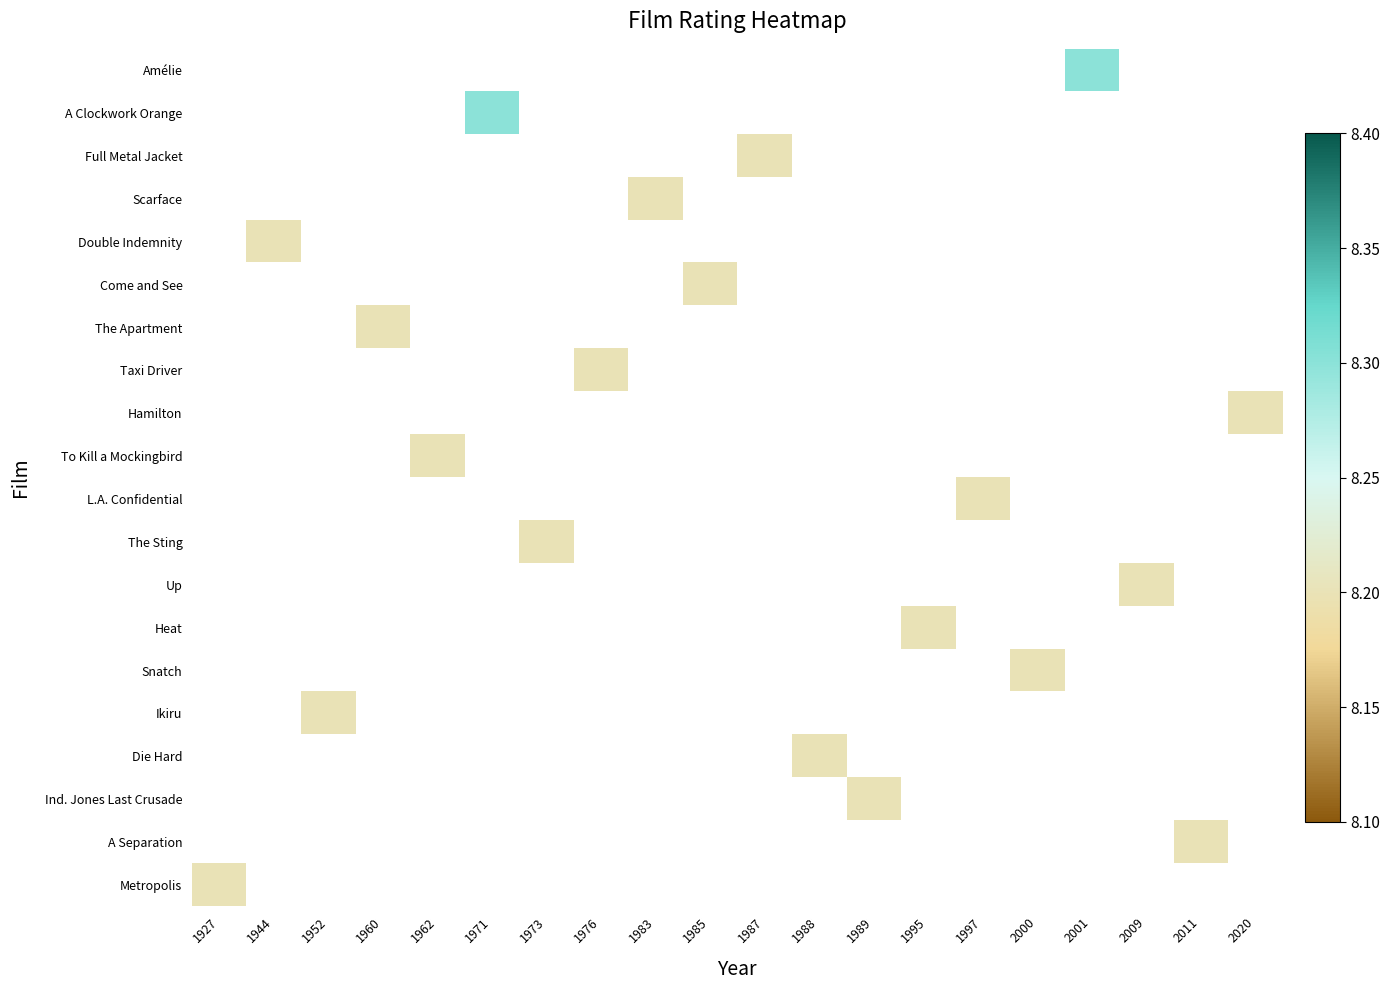

How many series are shown in this chart?

20